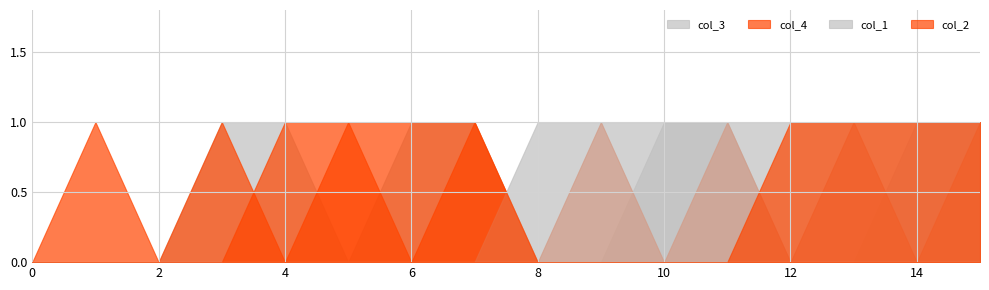

Reading left to right, extract all data points from this chart.

col_3: 0	0	0	1	1	0	1	1	0	0	1	1	0	0	1	1
col_4: 0	1	0	1	0	1	0	1	0	1	0	1	0	1	0	1
col_1: 0	0	0	0	0	0	0	0	1	1	1	1	1	1	1	1
col_2: 0	0	0	0	1	1	1	1	0	0	0	0	1	1	1	1